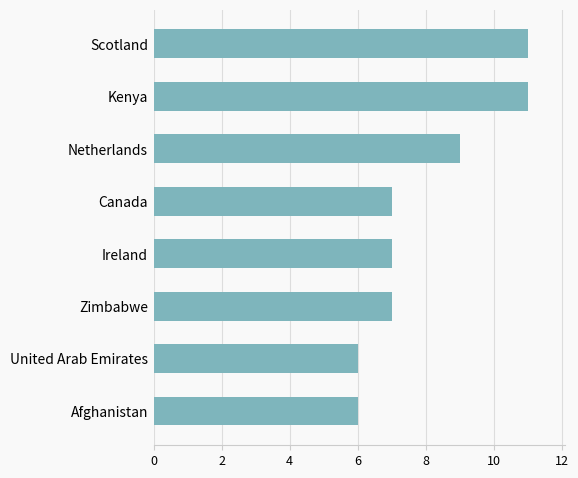

Does the chart contain any negative values?

No